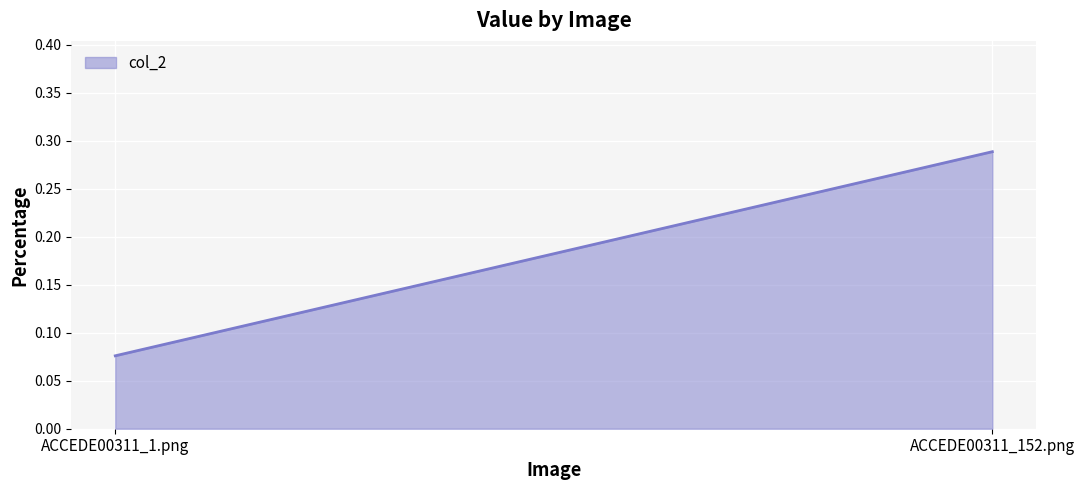

What is the label of the 1st point from the right?

ACCEDE00311_152.png